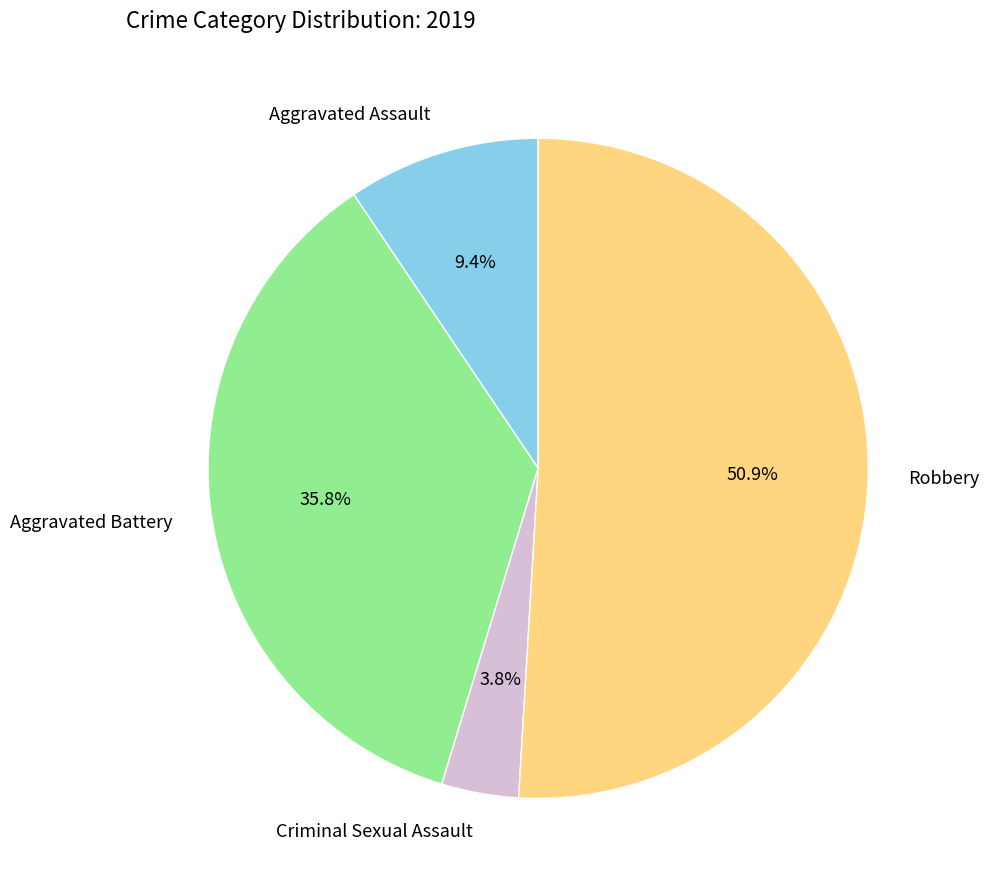

To the nearest percent, what percentage of the pie is Aggravated Assault?

9%